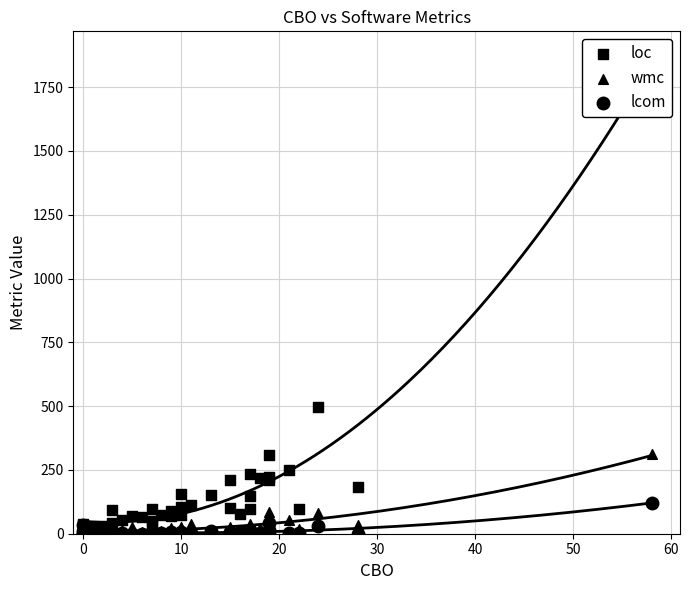

What are all the series names shown in the legend?

loc, wmc, lcom